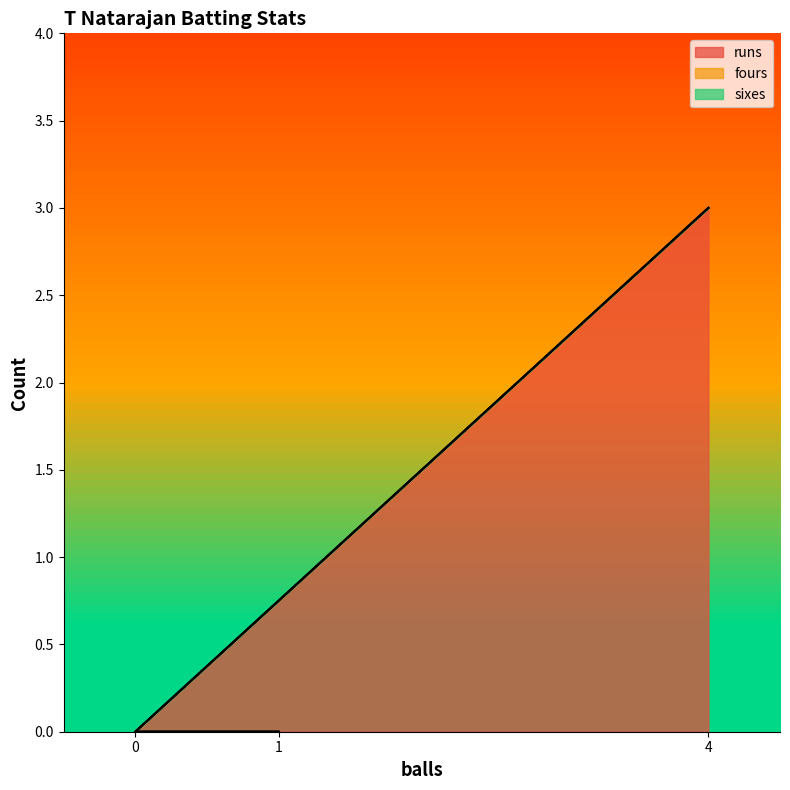

Which series has the widest spread of values?

runs